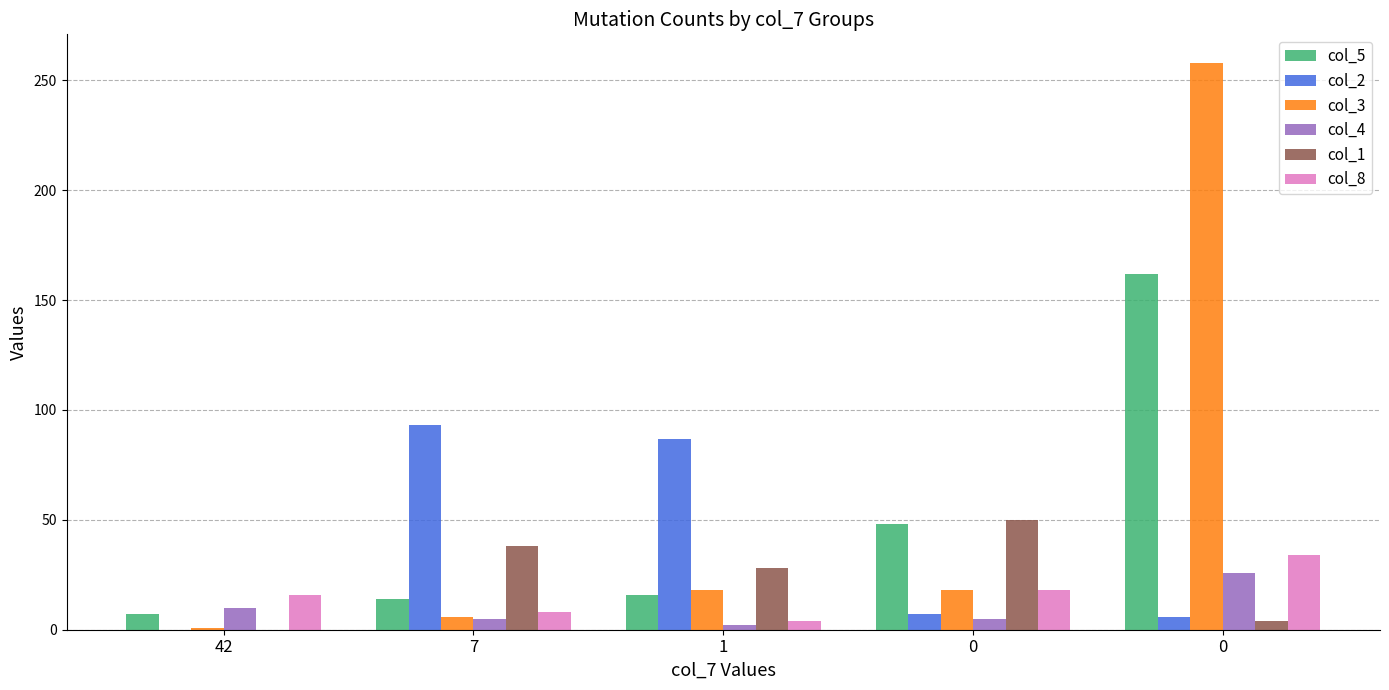

Which has a higher value, 1 or 42?

1